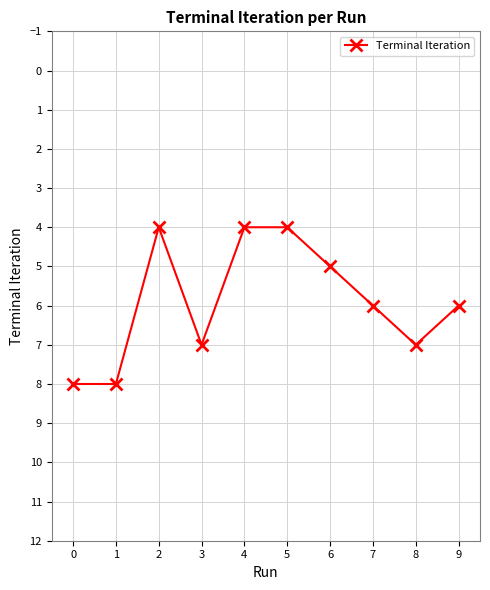

Reading left to right, transcribe all the data shown in this chart.

0=8	1=8	2=4	3=7	4=4	5=4	6=5	7=6	8=7	9=6